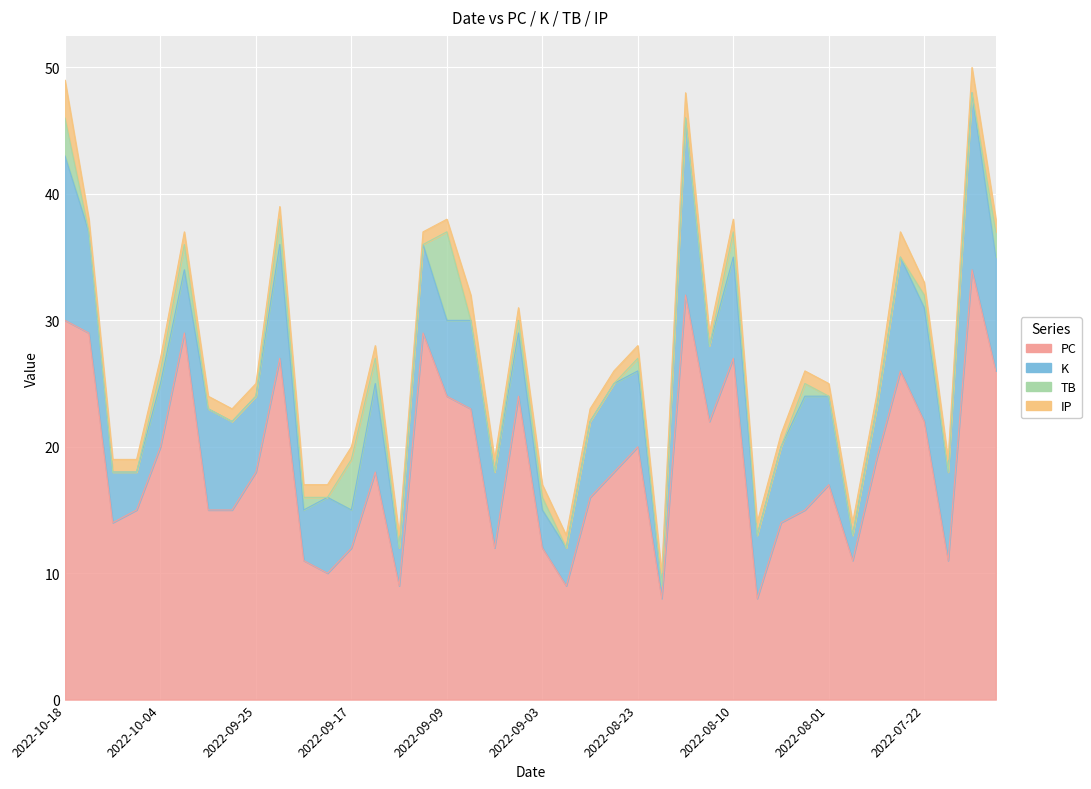

What is the value of the PC point at the 37th from the left?

22